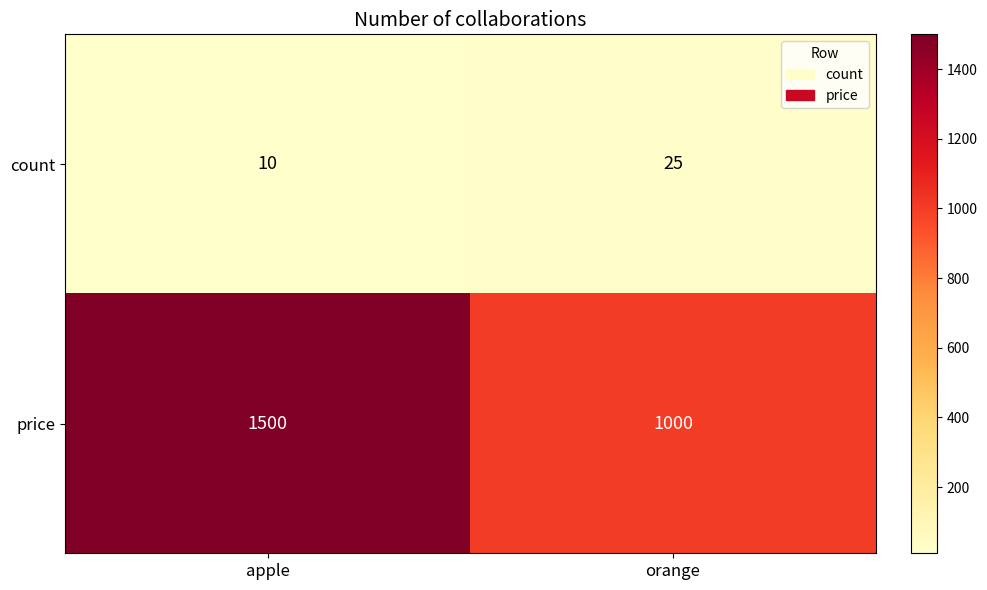

The price series shows 1000 at orange. True or false?

True